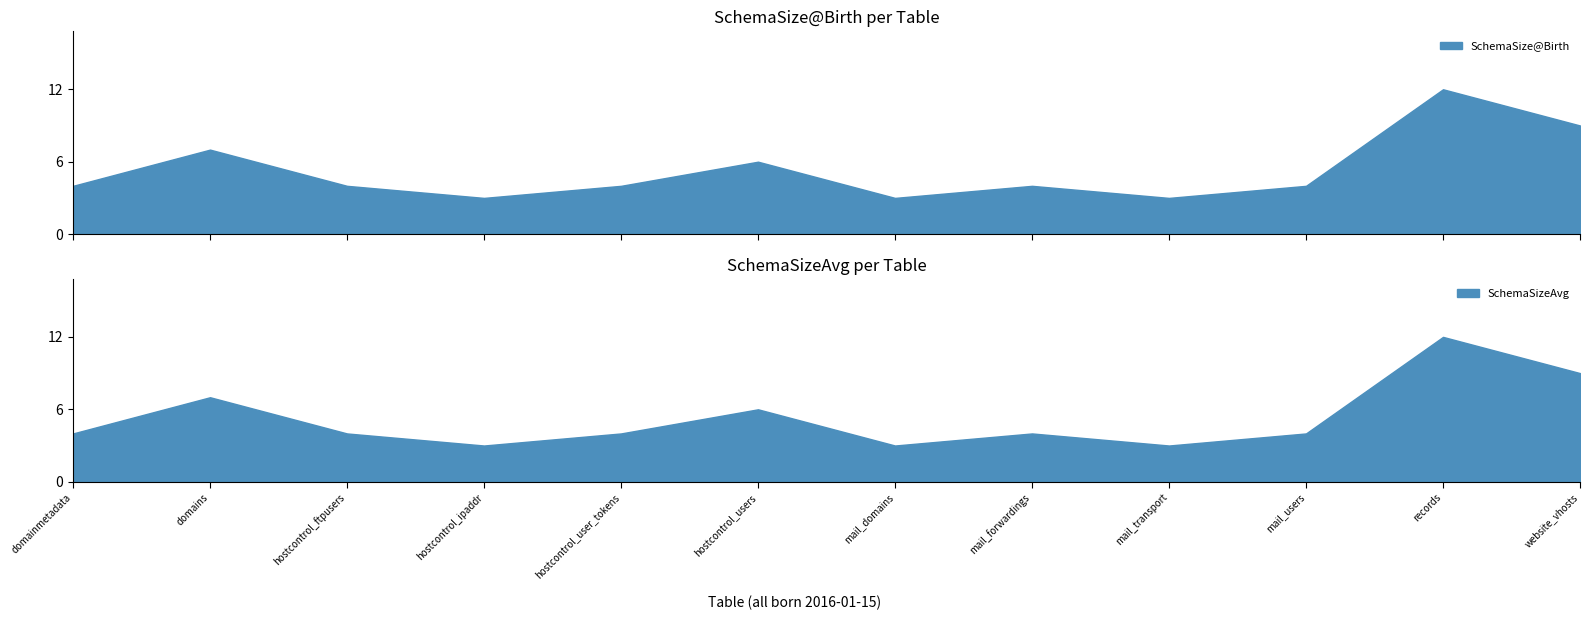

Read the SchemaSizeAvg value at hostcontrol_users.

6